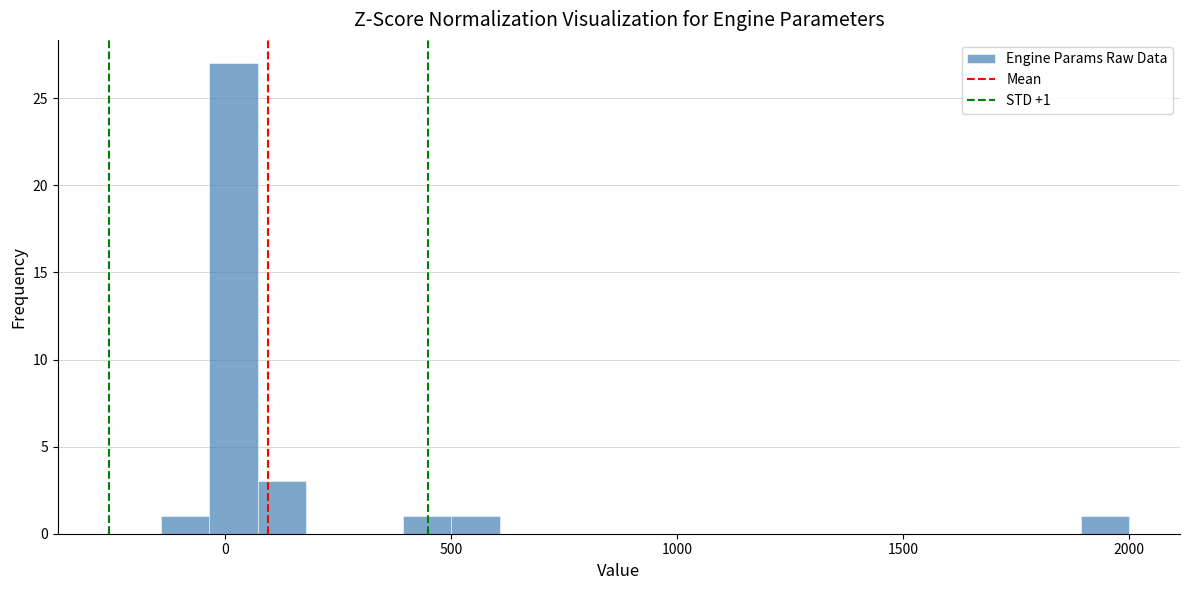

Around what value on the x-axis is the tallest bar? Give the approximate position of its centre, as read against the axis.

0